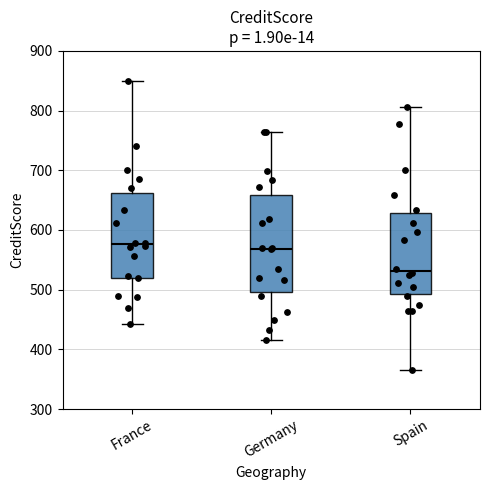

Reading left to right, transcribe this box plot: for each box, give where its median line is, the range the box spans, and where its two whiskers end, as read against the y-axis. The values are not printed on the chart, so give them approximately, as read against the axis.

France: median 580, box 520 to 660, whiskers 440 to 850
Germany: median 570, box 500 to 660, whiskers 420 to 770
Spain: median 530, box 490 to 630, whiskers 370 to 810